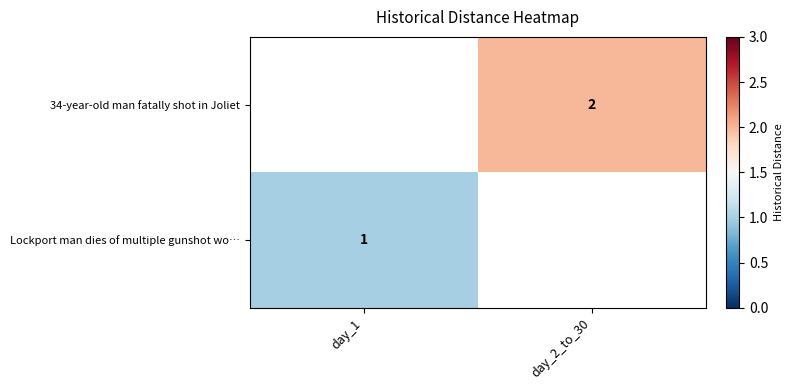

At which category does the chart reach its peak across all series?

day_2_to_30